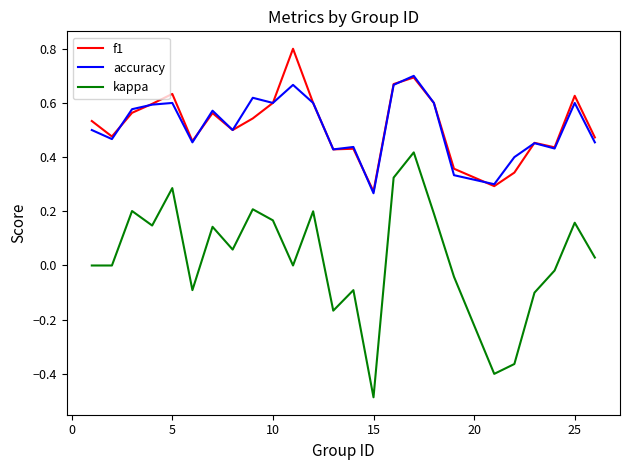

What is the minimum value for kappa?

-0.5